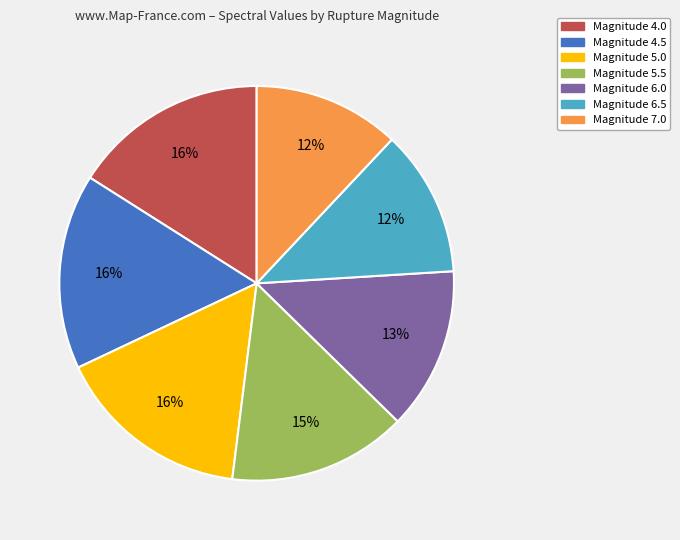

Does any single category account for the majority?

No